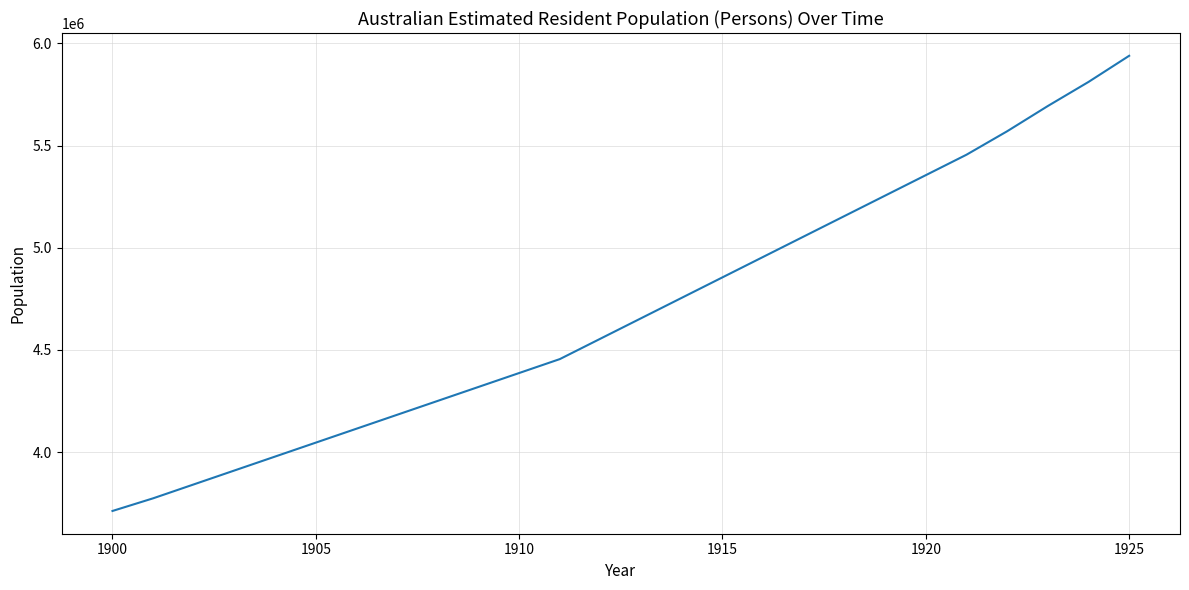

What is the difference between the maximum and minimum values?

2227327